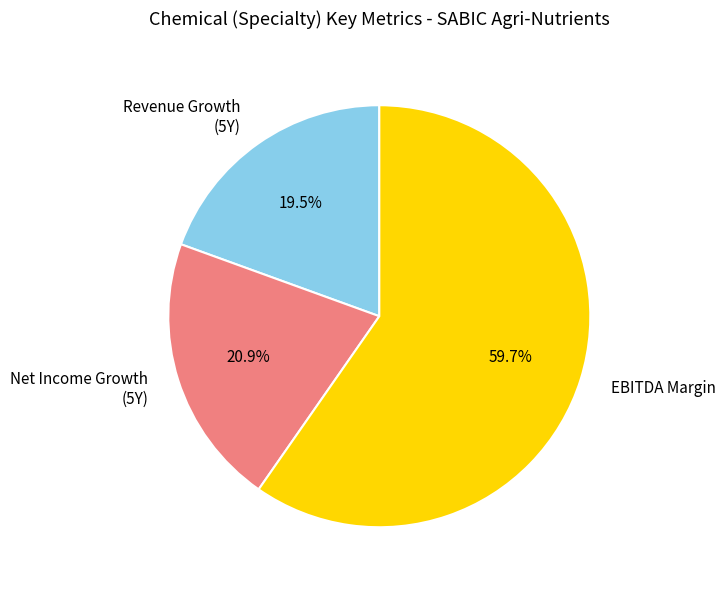

Rank the categories by value from lowest to highest.

Revenue Growth (5Y), Net Income Growth (5Y), EBITDA Margin